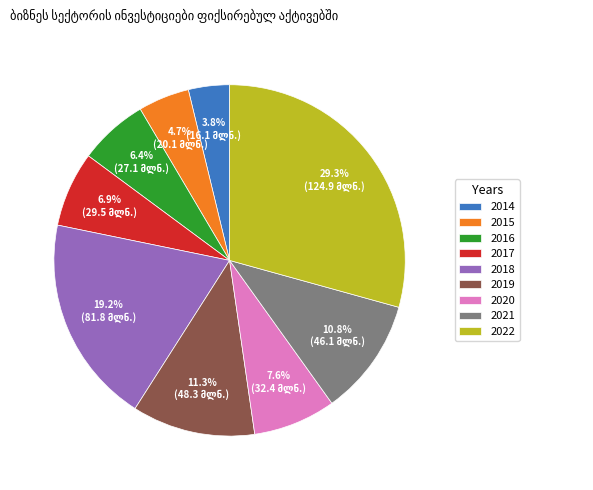

The 2022 slice represents 38% of the pie. True or false?

False